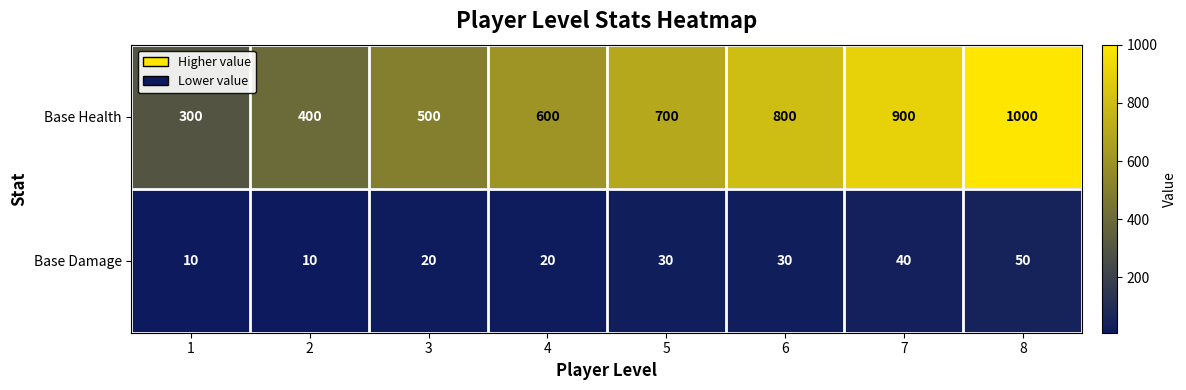

Between 1 and 8, which series saw the biggest shift?

Base Health